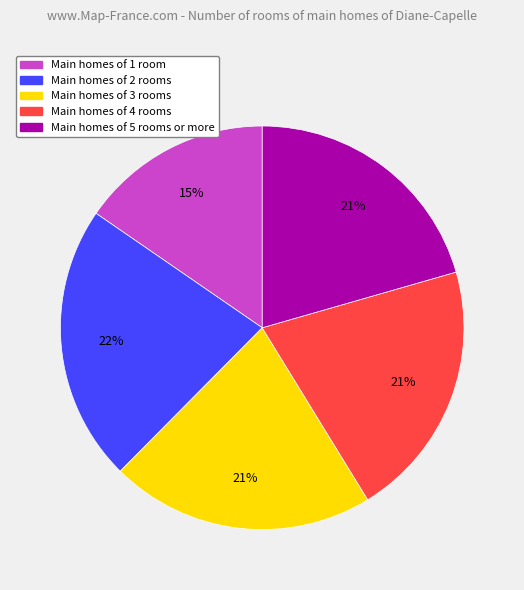

Does any single category account for the majority?

No